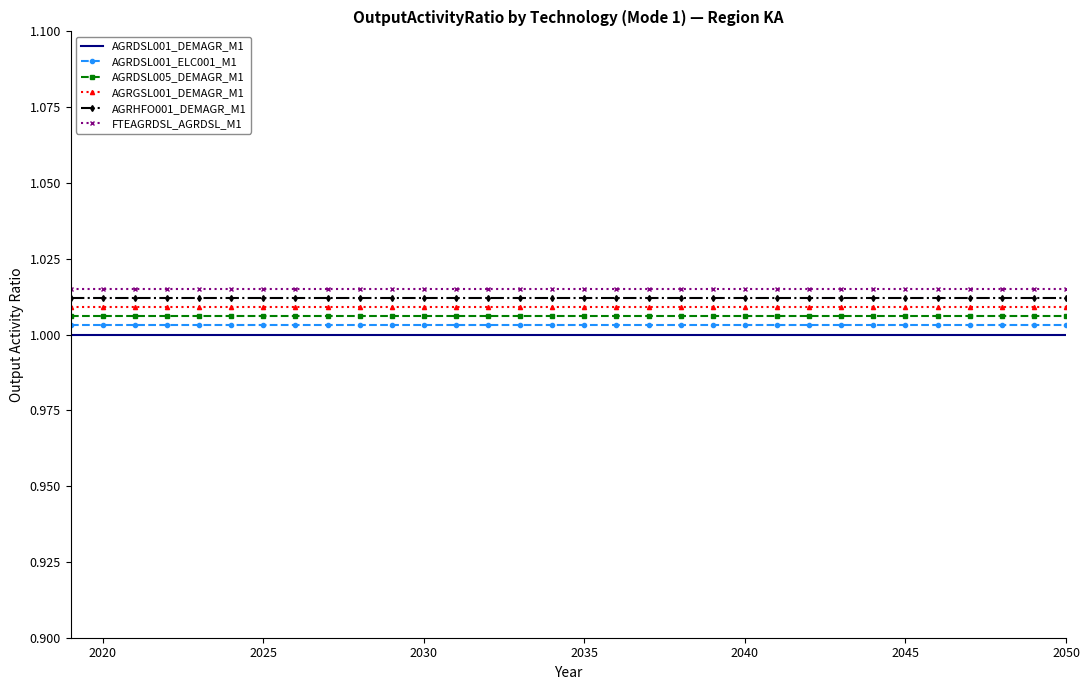

True or false: AGRDSL001_DEMAGR_M1 and AGRDSL005_DEMAGR_M1 intersect in this chart.

False